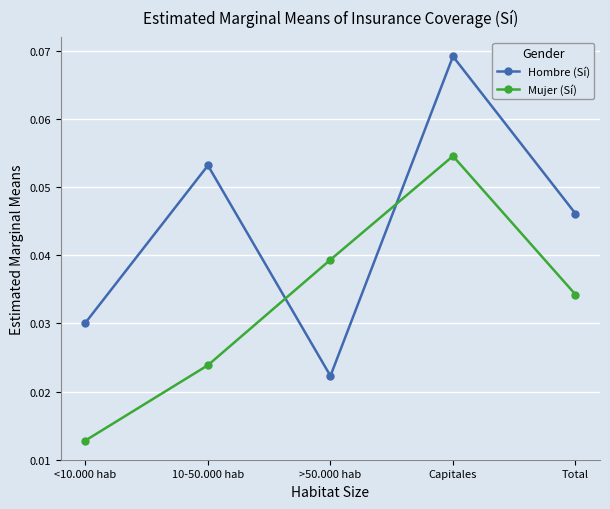

True or false: Hombre (Sí) has more than 2 interior local peaks.

False